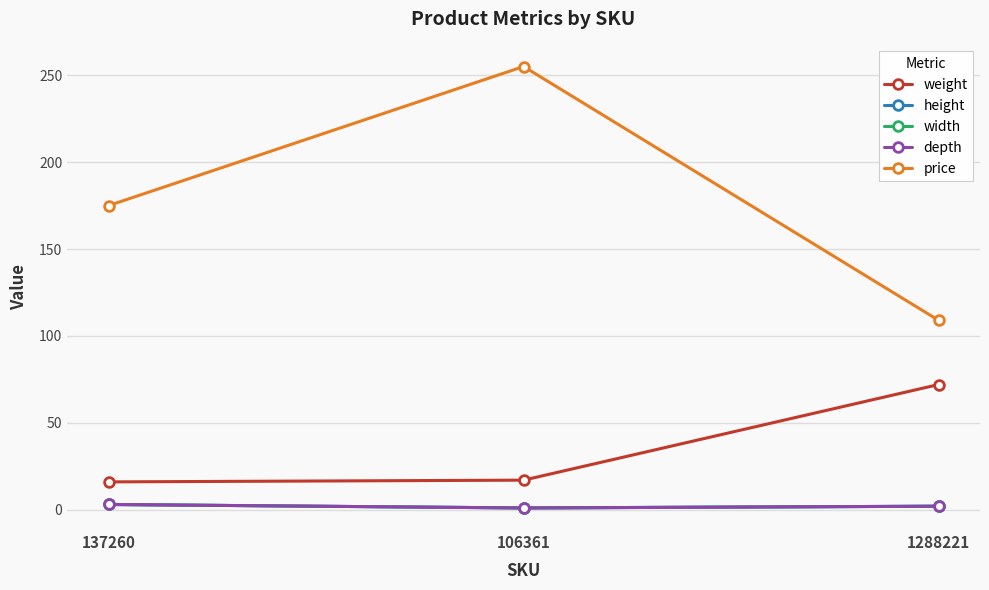

What is the maximum value for weight?

72